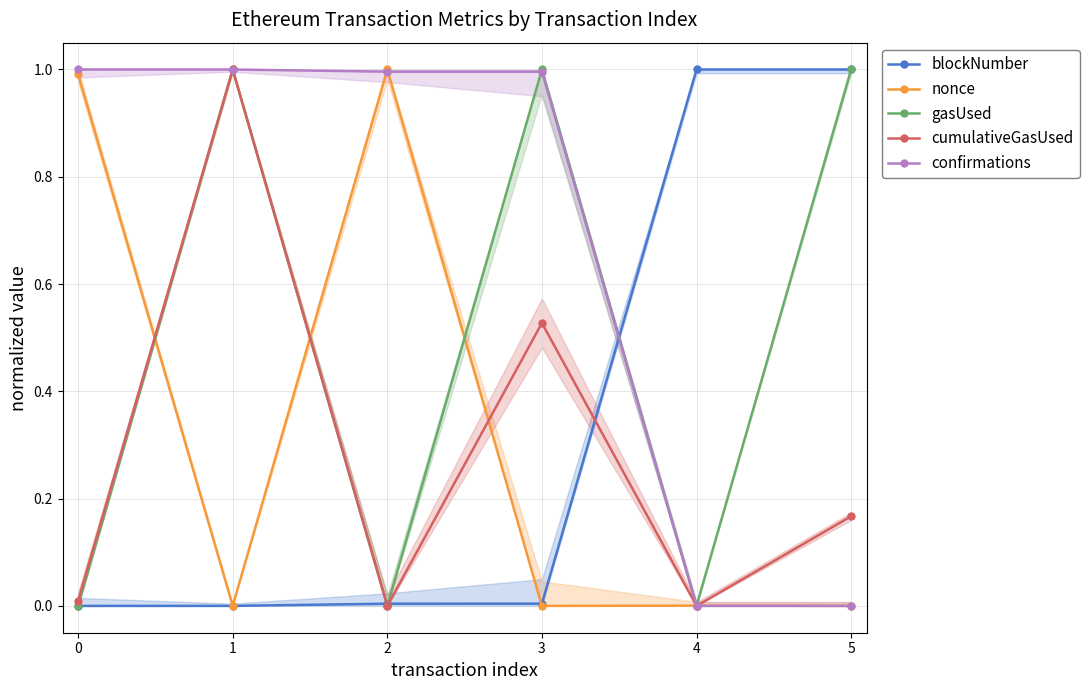

What is the difference between the second highest and second lowest values in the blockNumber series?

1.0